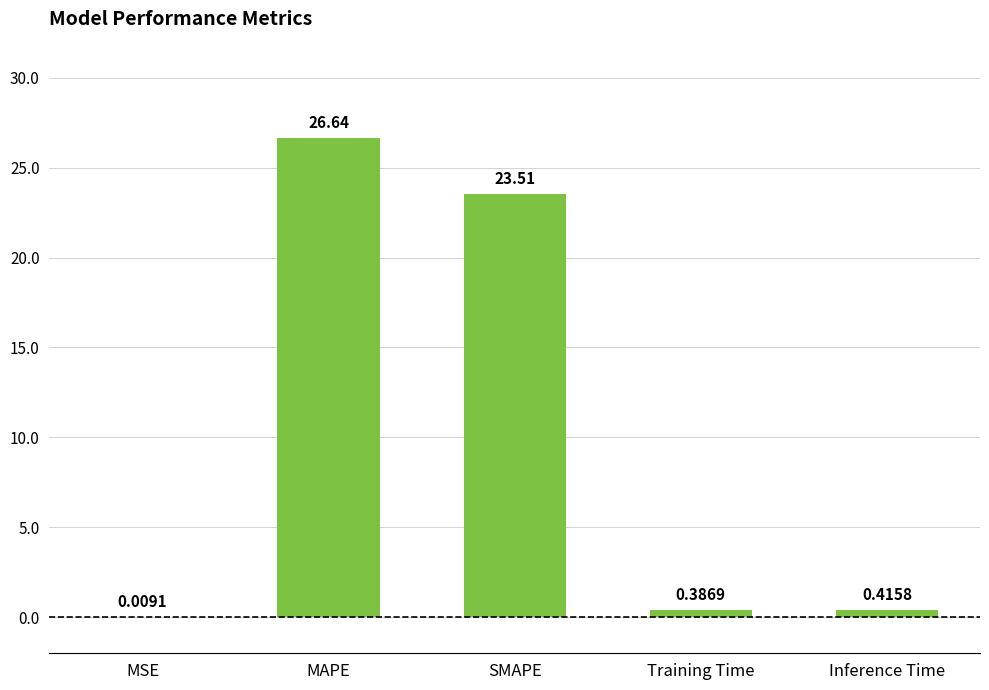

Between Training Time and MAPE, which is larger?

MAPE